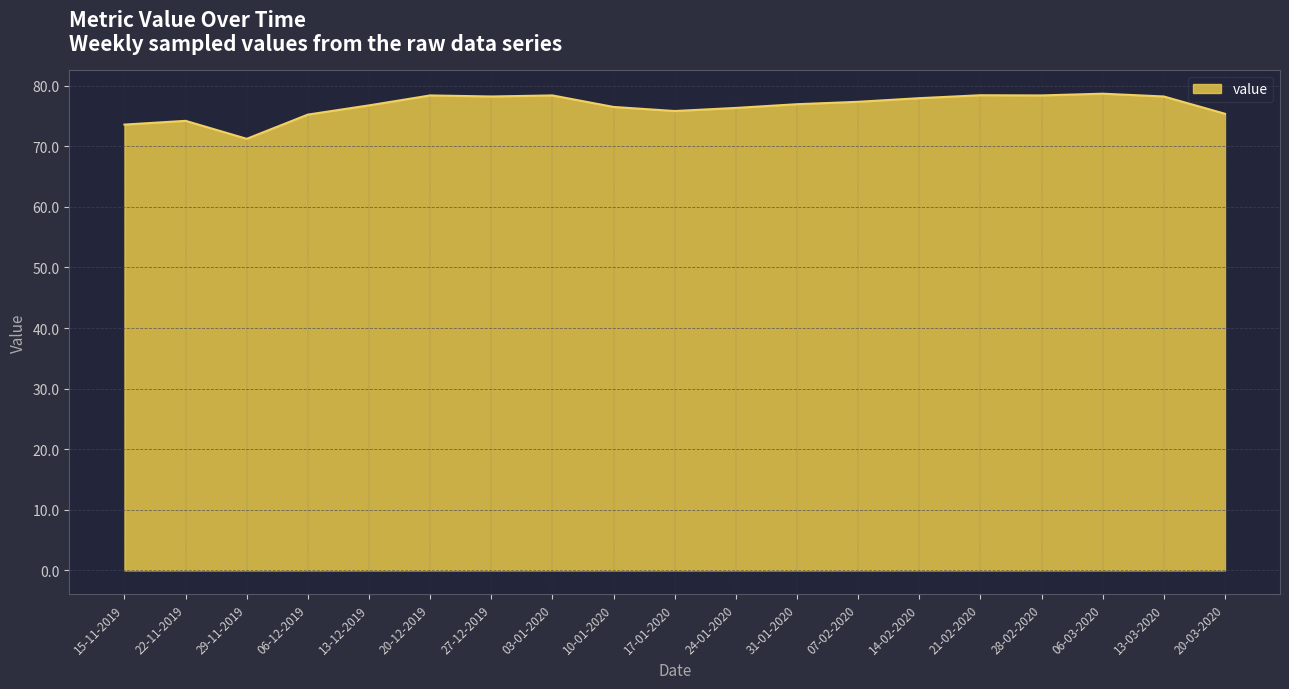

What is the approximate value at 21-02-2020?

78.4